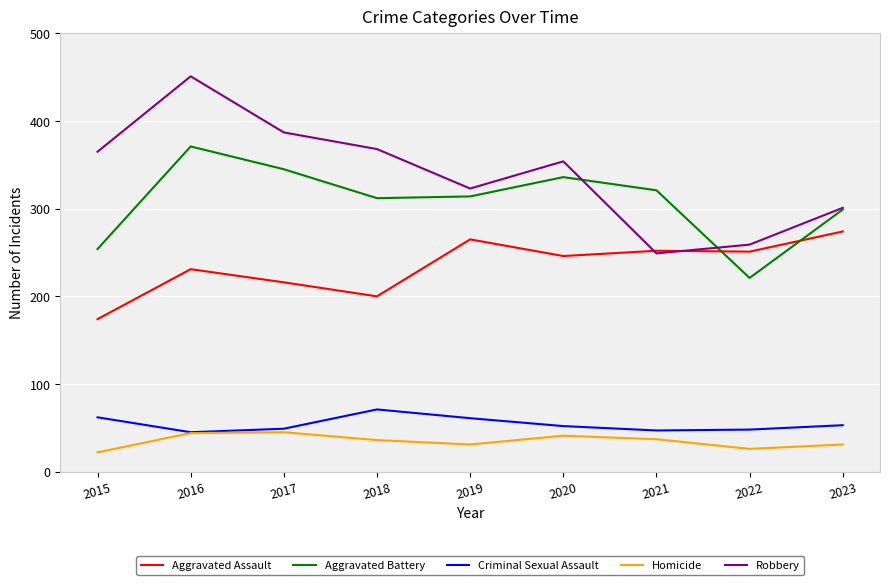

At which category is the sum across all series the highest?

2016